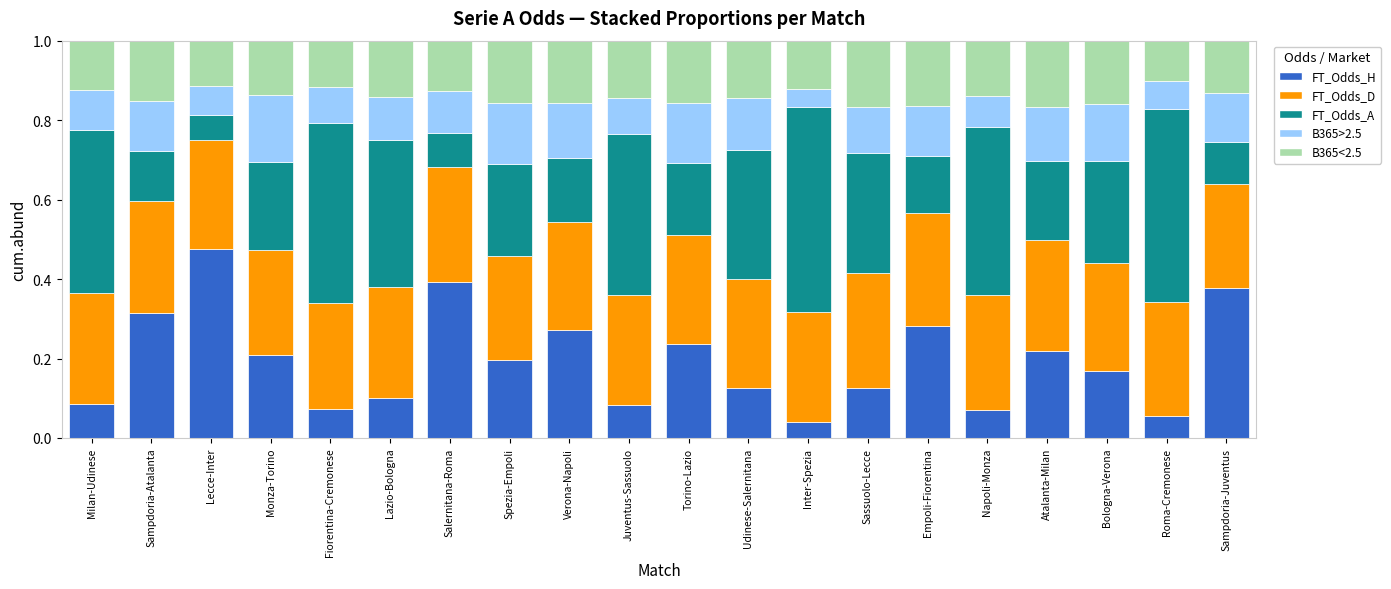

Is it true that FT_Odds_H equals 0.8 at Lecce-Inter?

False